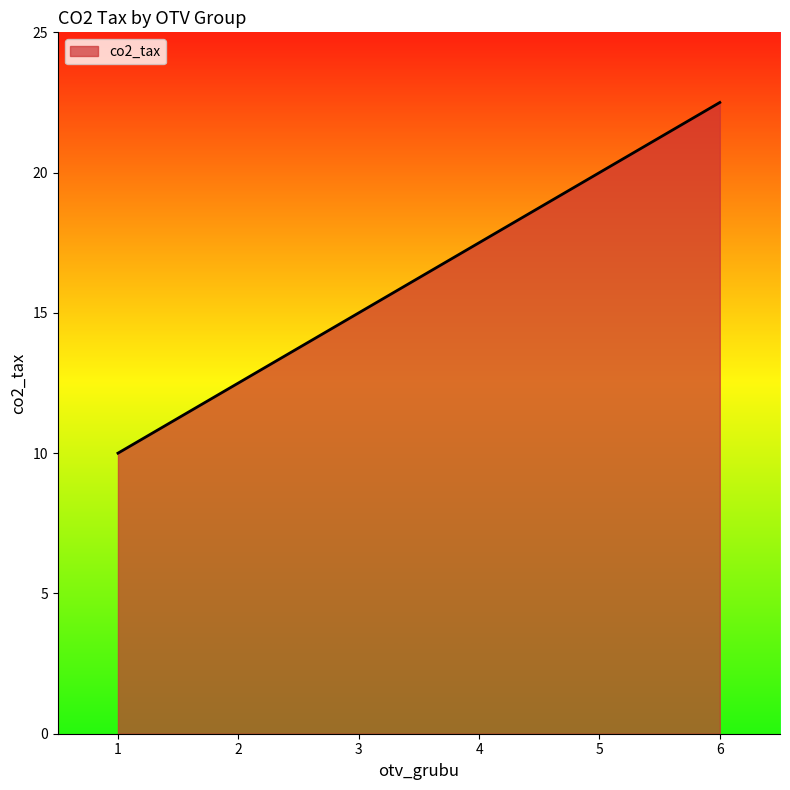

Reading left to right, transcribe all the data shown in this chart.

10.0	12.5	15.0	17.5	20.0	22.5